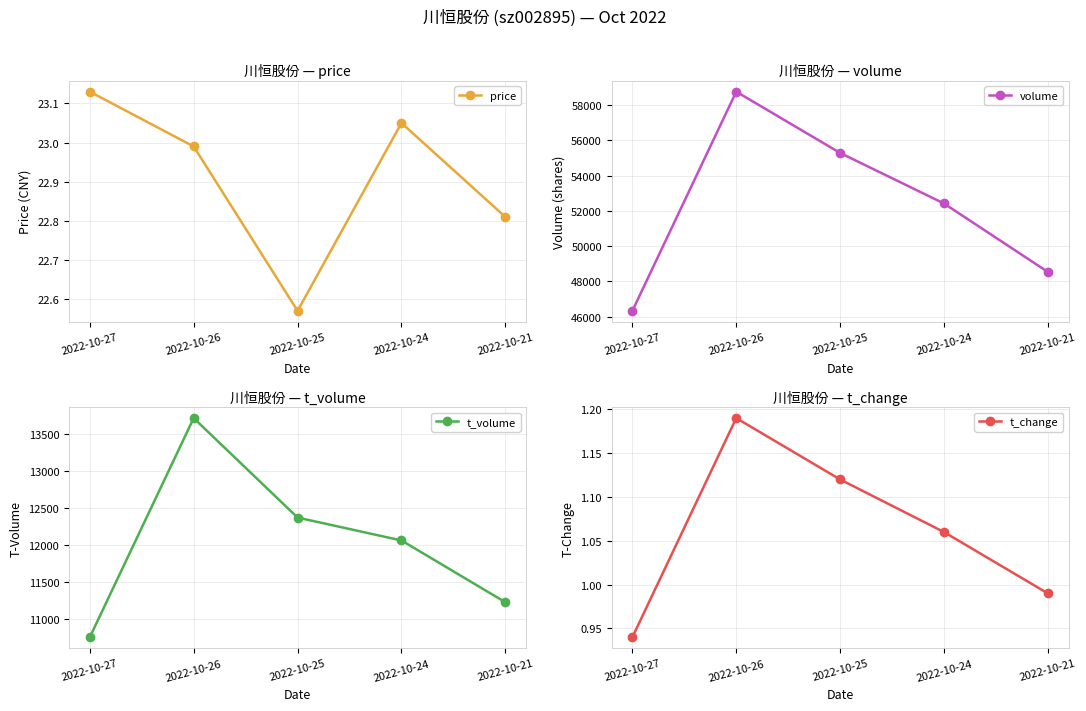

Reading left to right, list all the values displayed in this chart.

price: 23.1	23.0	22.6	23.1	22.8
volume: 46332.0	58759.0	55286.0	52419.0	48536.0
t_volume: 10760.0	13719.0	12376.0	12067.0	11233.0
t_change: 0.9	1.2	1.1	1.1	1.0